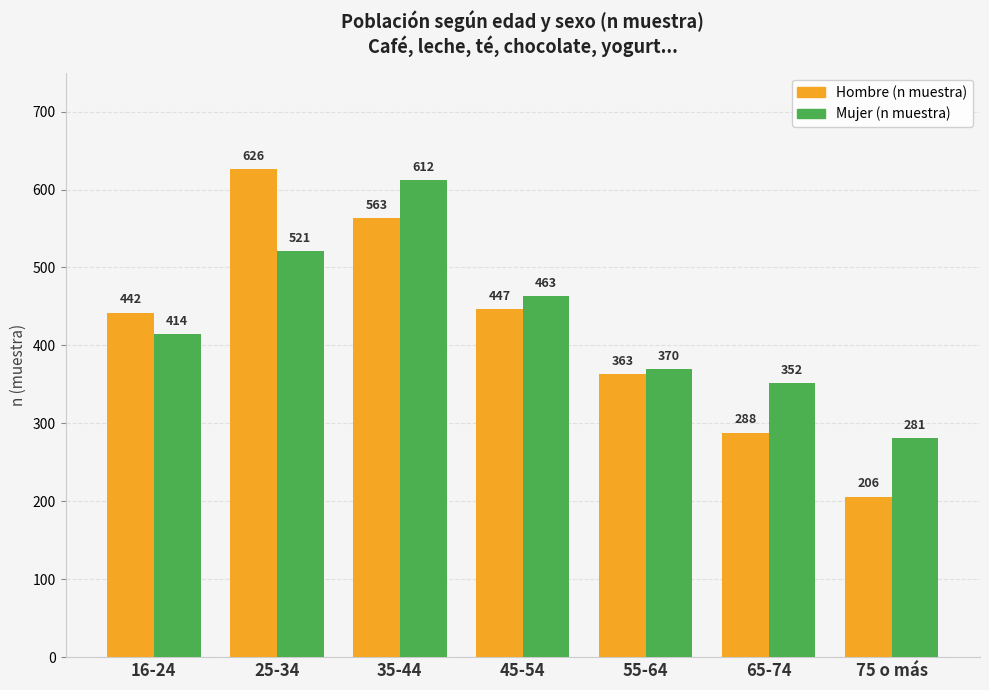

What is the greatest value displayed?

626